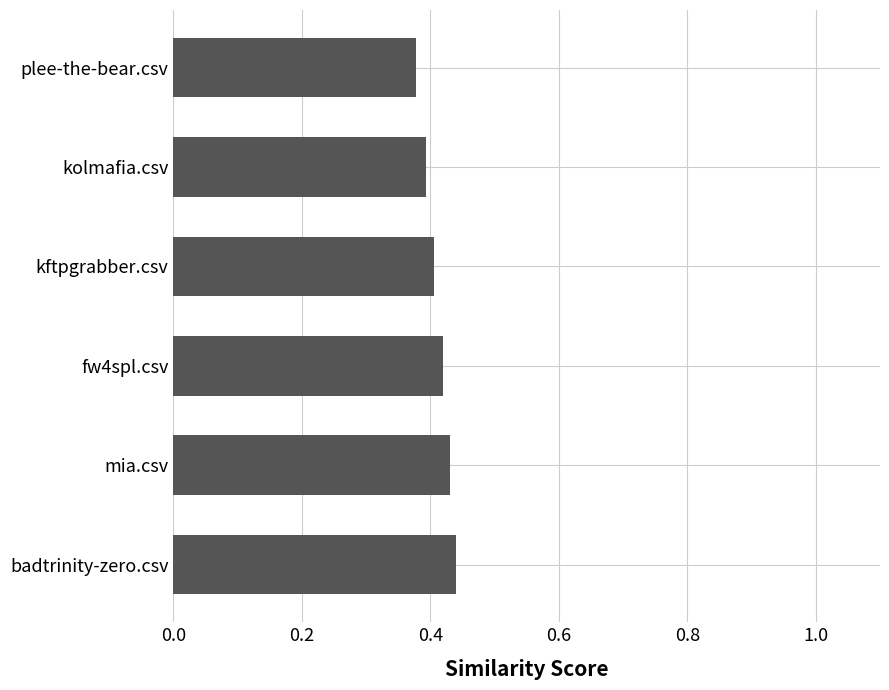

Count the values in the range 0 to 1.

6